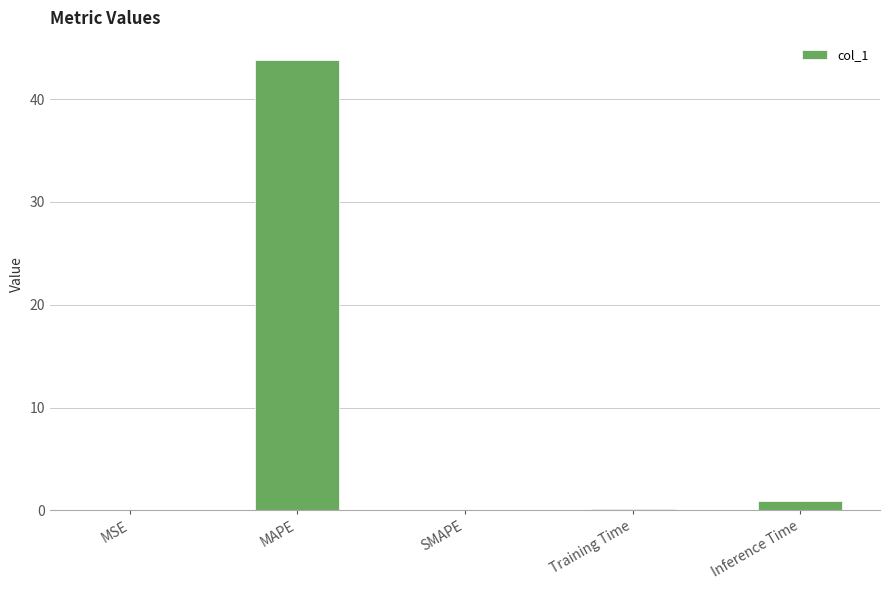

Which label corresponds to the largest value in the chart?

MAPE